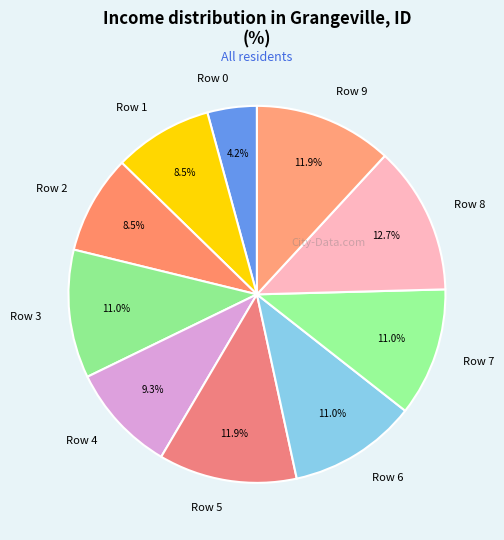

True or false: Row 2 accounts for 3% of the total.

False